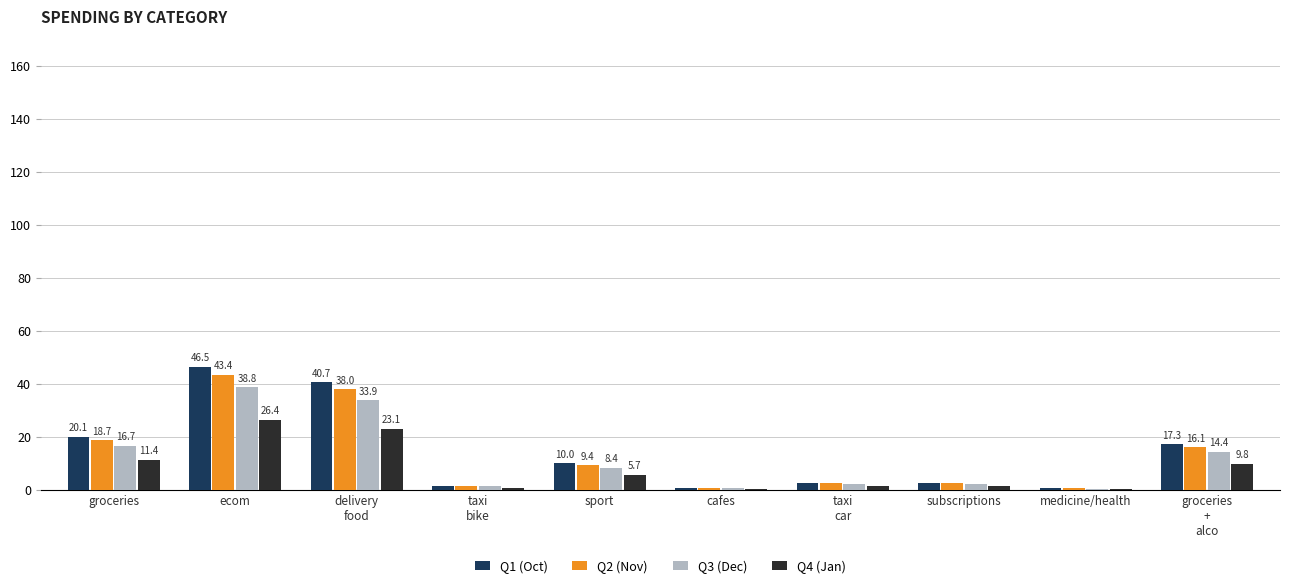

What is the sum of the Q1 (Oct) values at groceries and ecom?

66.6